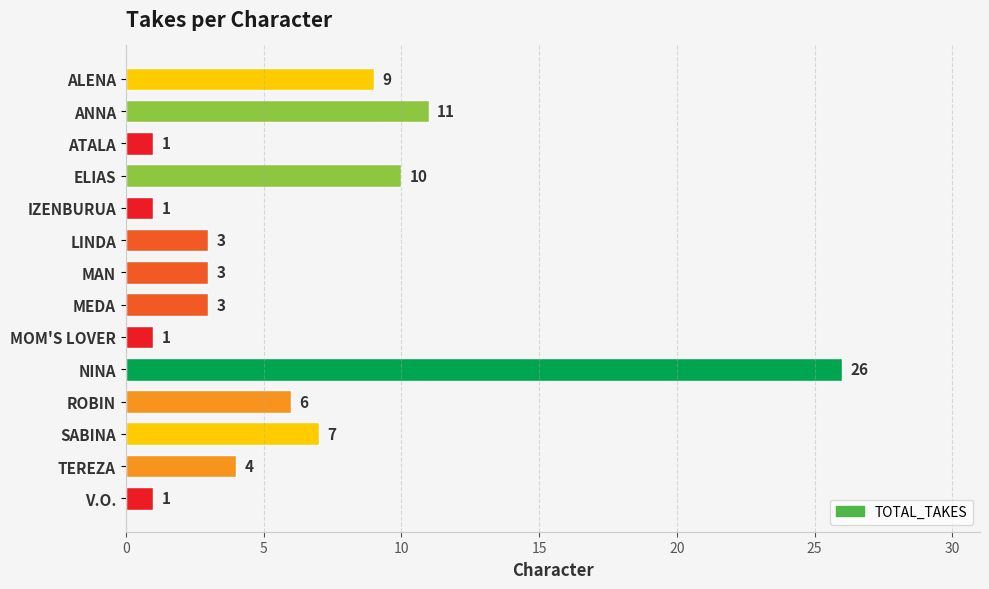

Are the bars horizontal?

Yes